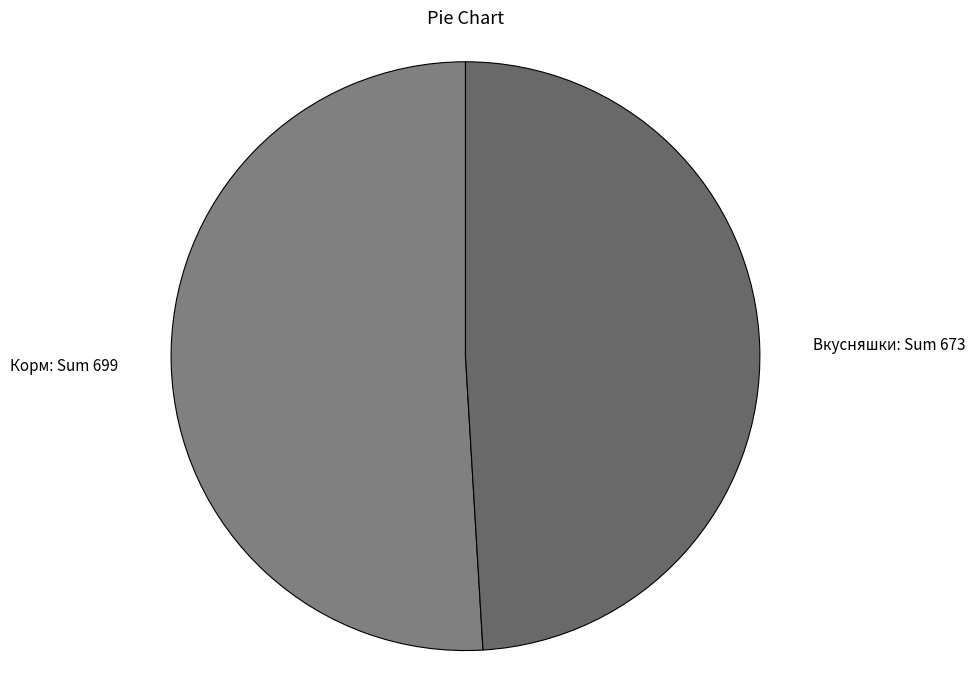

Count the number of slices in the pie.

2